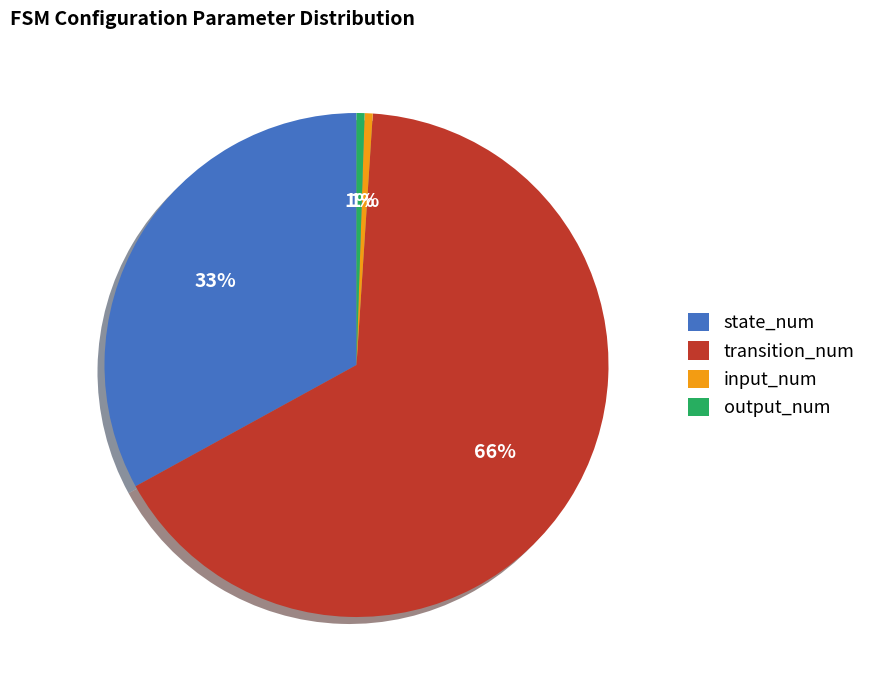

Which slice is the largest?

transition_num